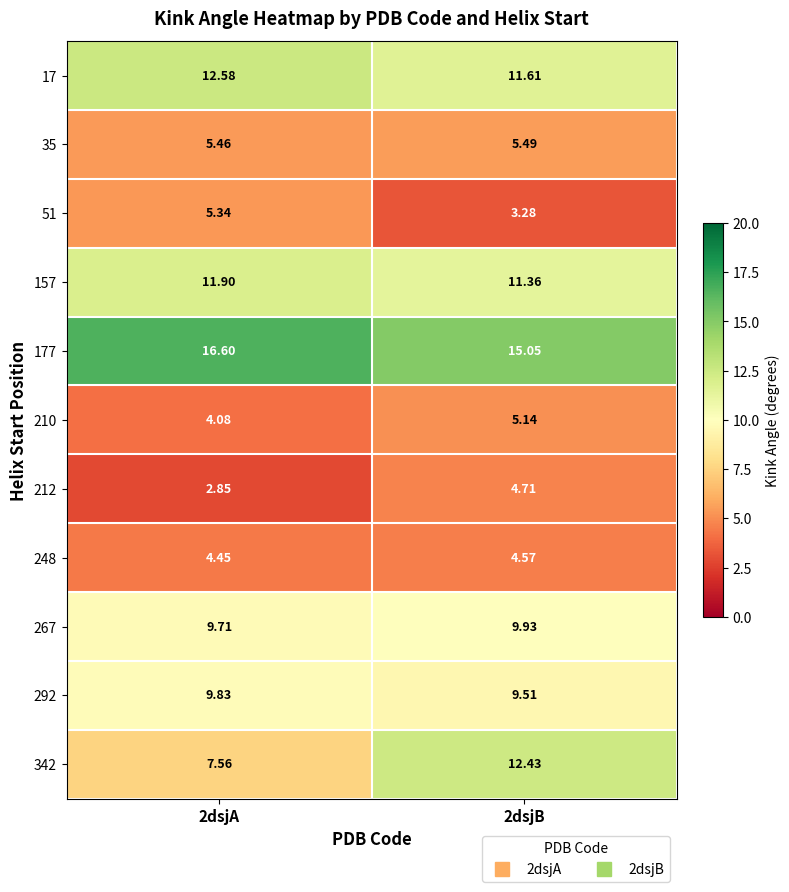

Is the value of 212 at 2dsjB greater than the value of 342 at 2dsjA?

No